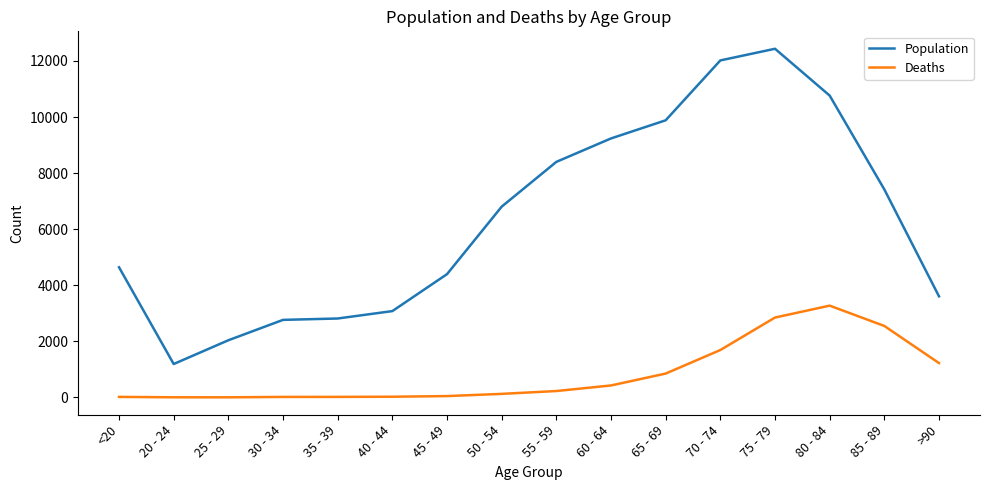

What are all the series names shown in the legend?

Population, Deaths